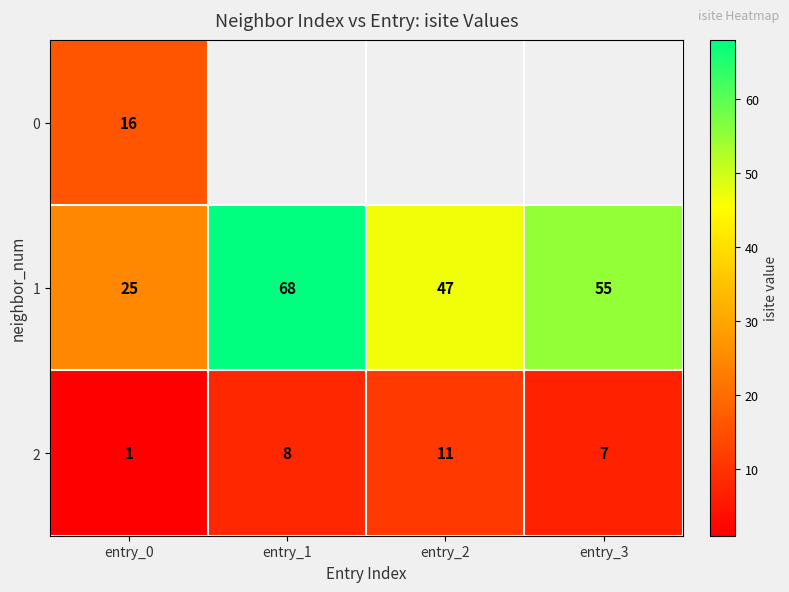

How many categories are shown in the chart?

4